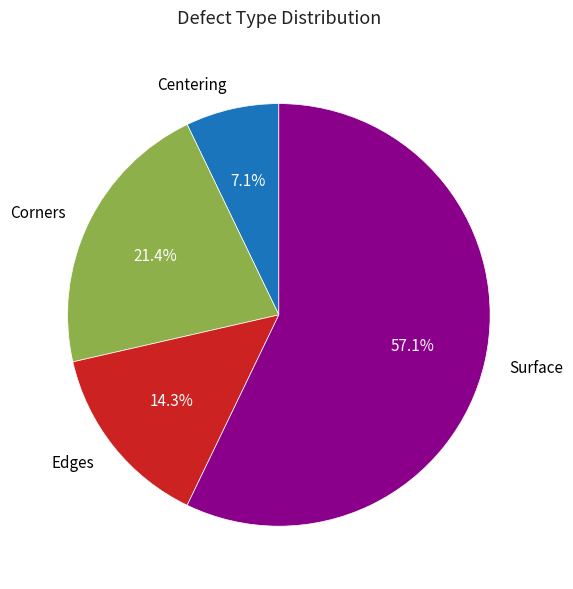

Which category has the smallest portion of the pie?

Centering